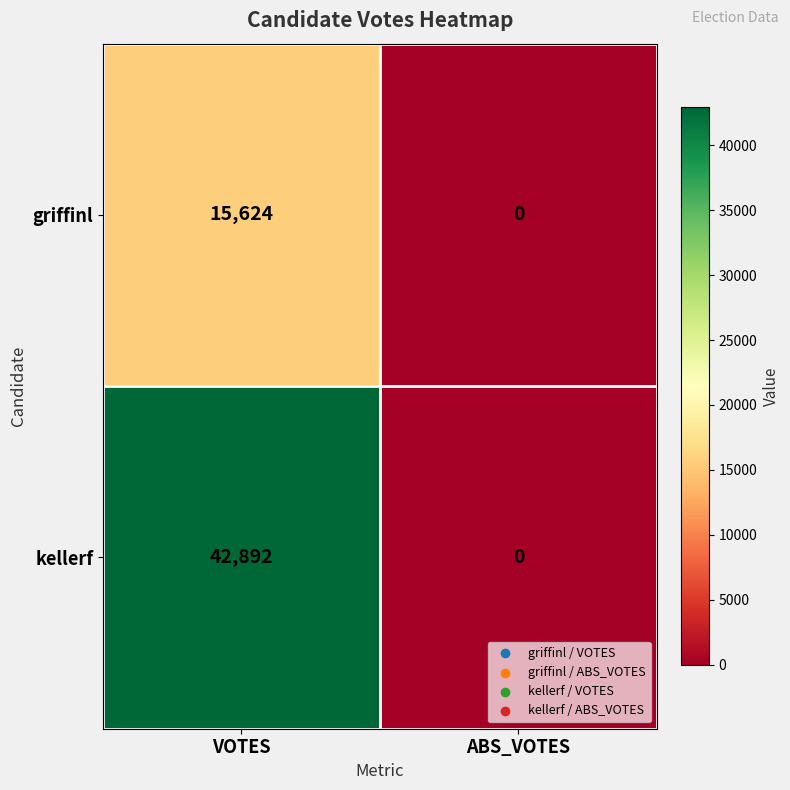

Reading left to right, list all the values displayed in this chart.

griffinl: 15624	0
kellerf: 42892	0